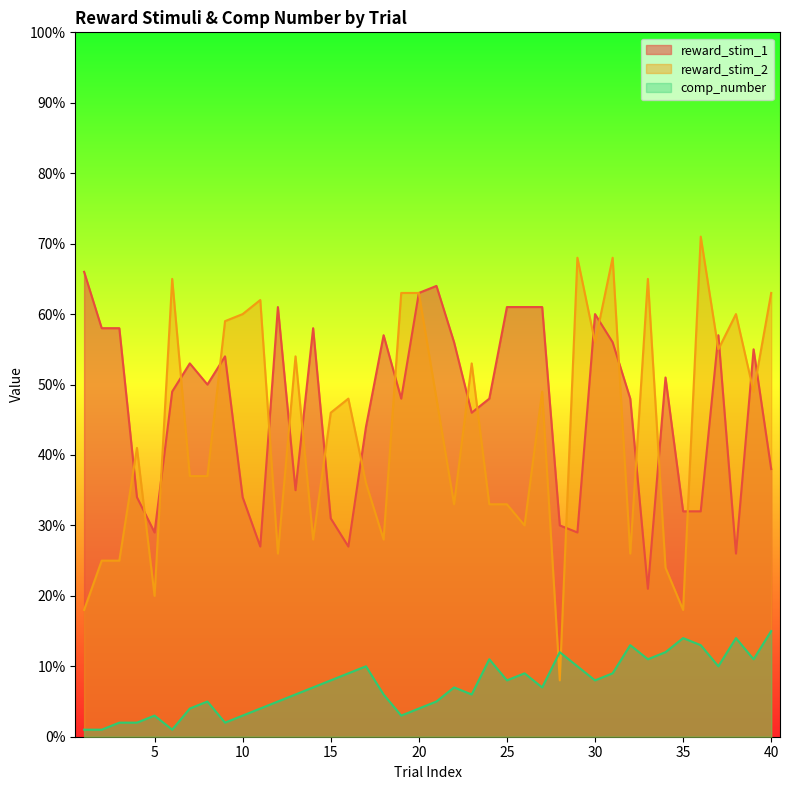

At which category does the chart reach its peak across all series?

36